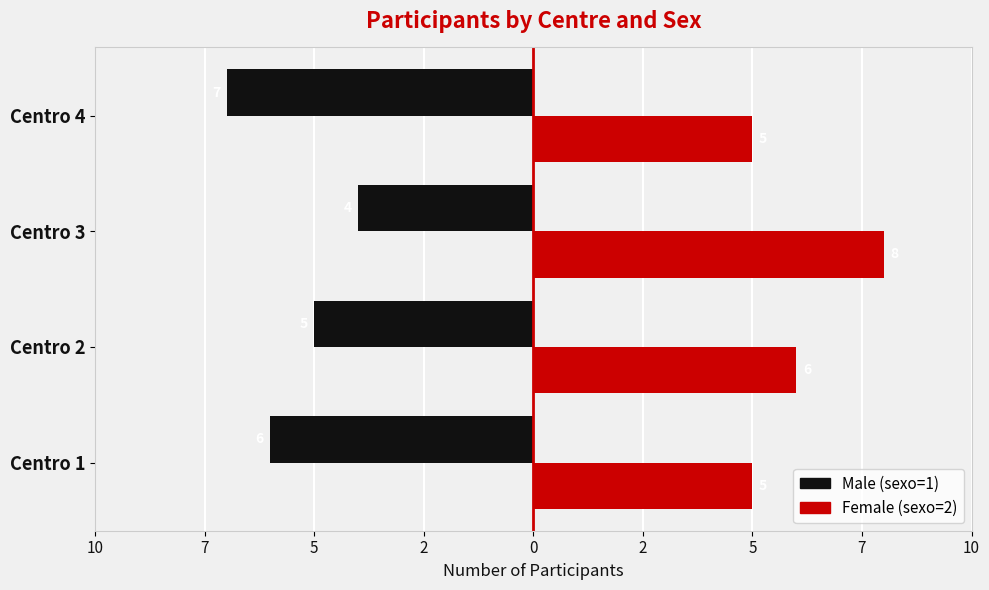

What are all the series names shown in the legend?

Male (sexo=1), Female (sexo=2)